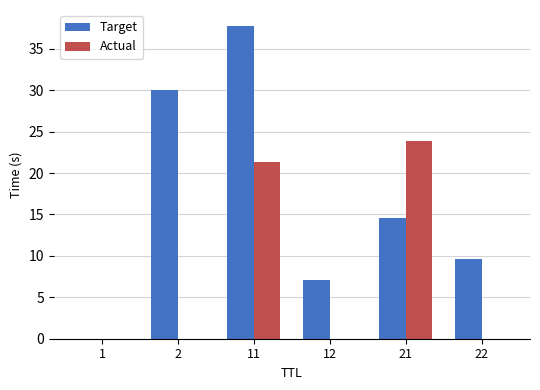

Between 1 and 12, which series saw the biggest shift?

Target